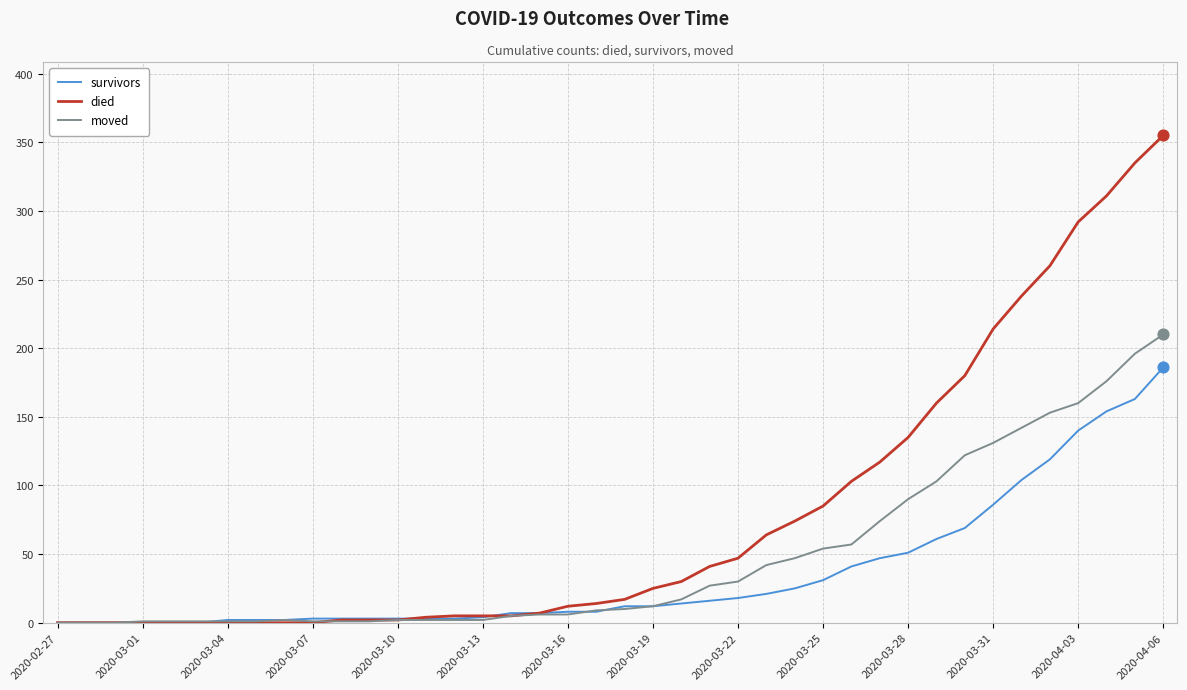

Rank the series by their average value, from lowest to highest.

survivors, moved, died